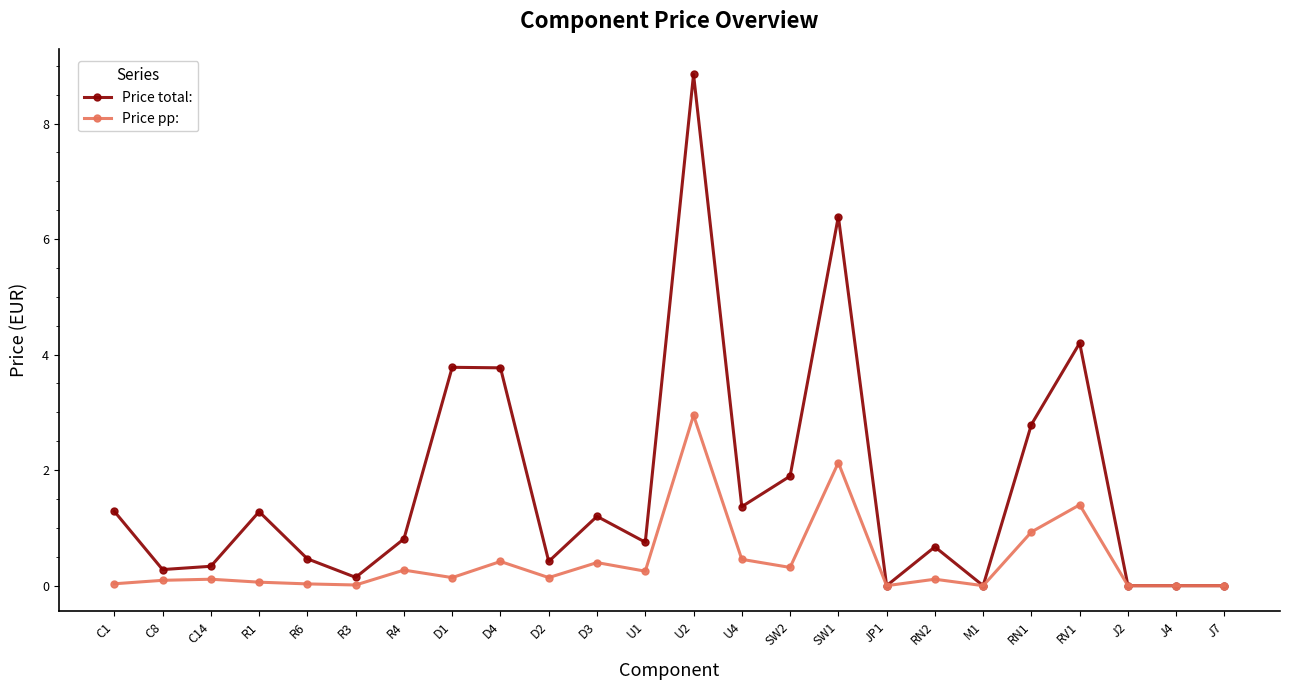

True or false: Price total: has more than 1 points higher than both neighbors.

True